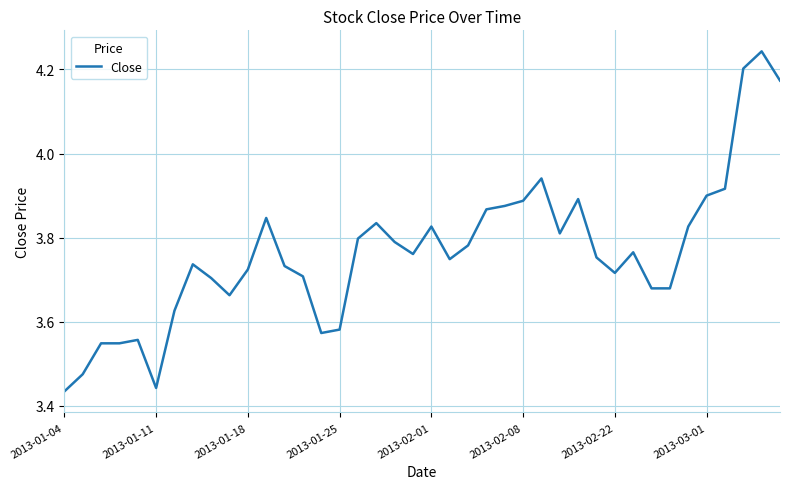

Does the chart have visible grid lines?

Yes